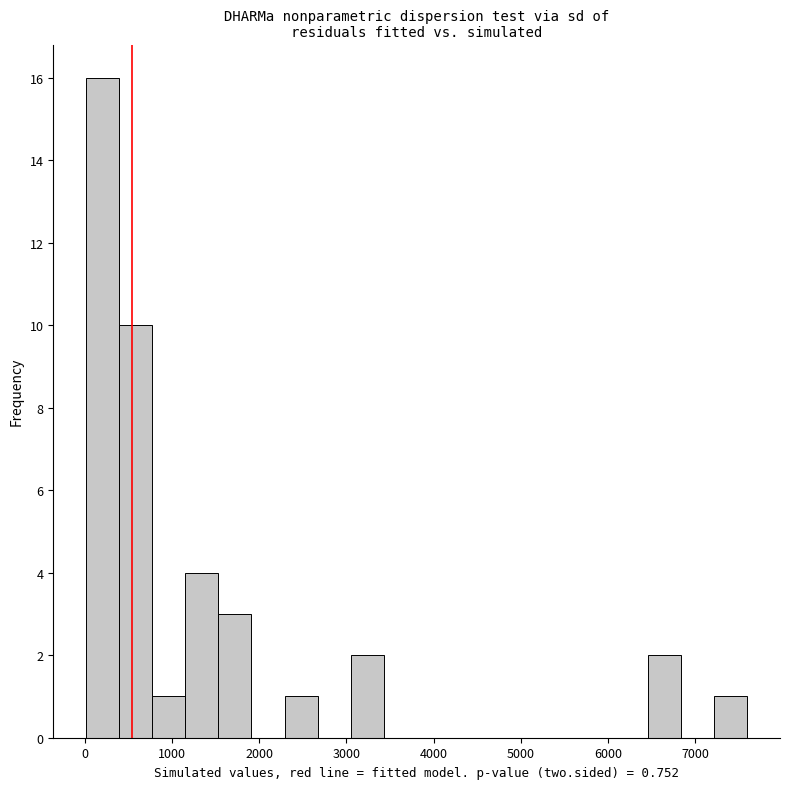

Around what value on the x-axis is the tallest bar? Give the approximate position of its centre, as read against the axis.

200